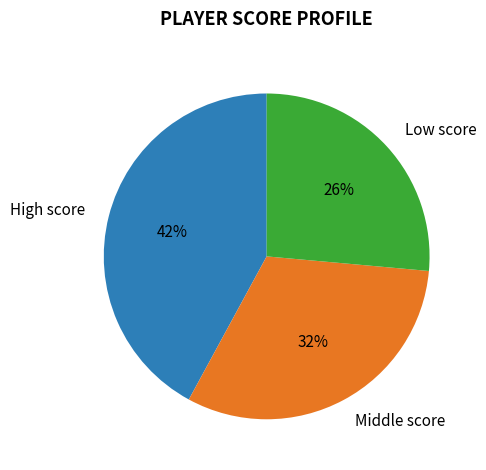

True or false: Low score accounts for 26% of the total.

True